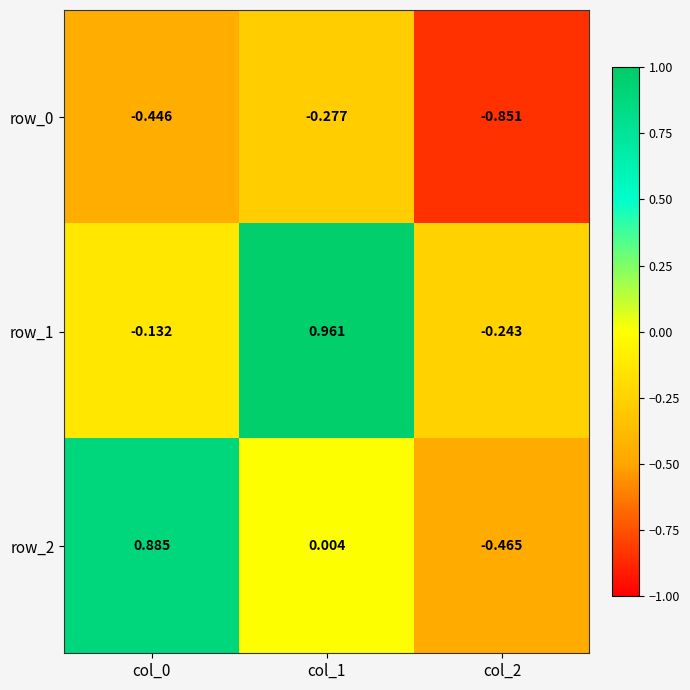

Is the value of row_0 at col_0 greater than the value of row_2 at col_2?

Yes